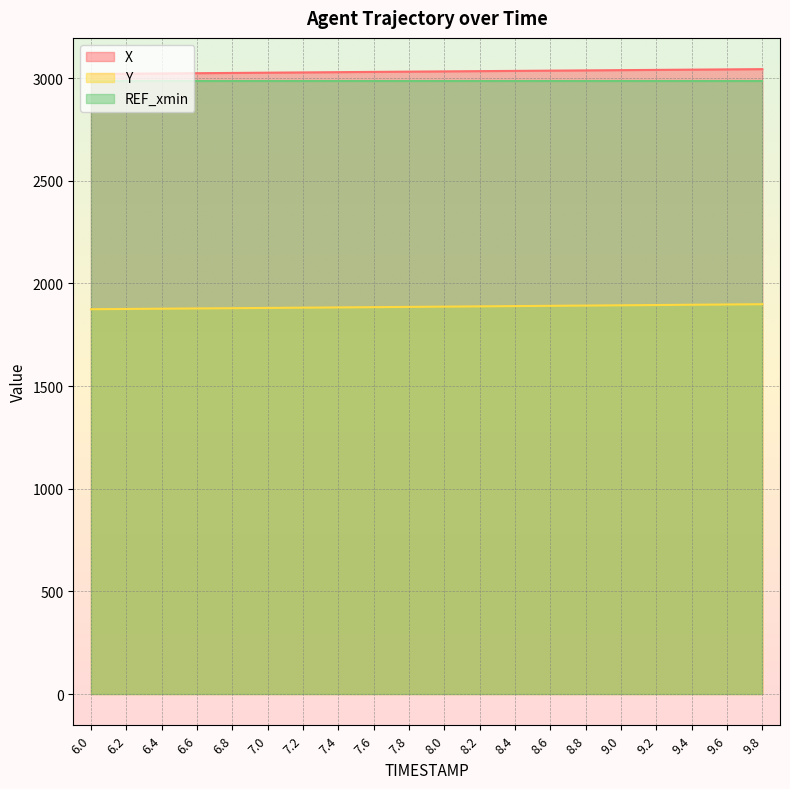

What is the value of the Y point at the 10th from the left?

1885.6